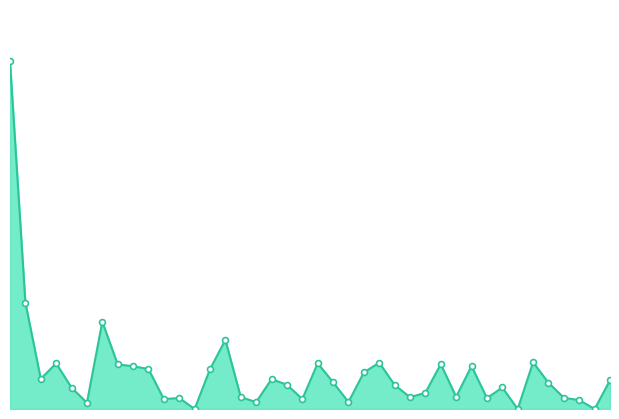

Which series contains the highest Y value?

volume_line